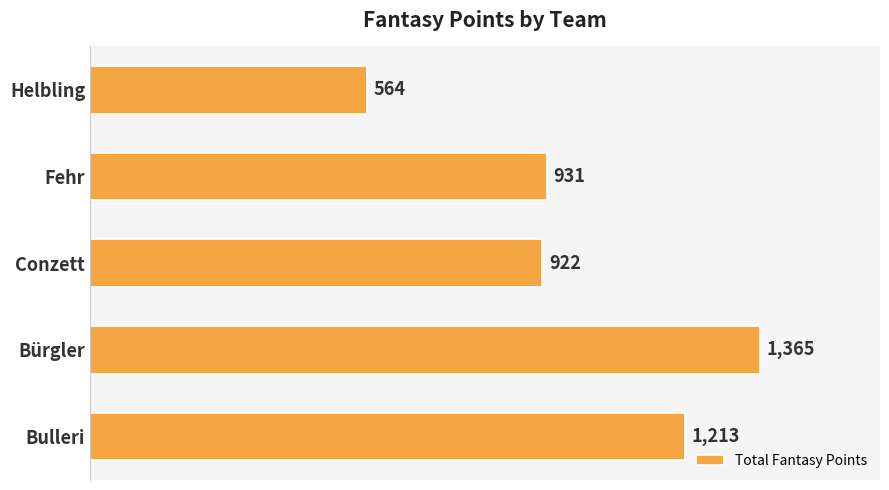

List the labels in order of value, smallest first.

Helbling, Conzett, Fehr, Bulleri, Bürgler